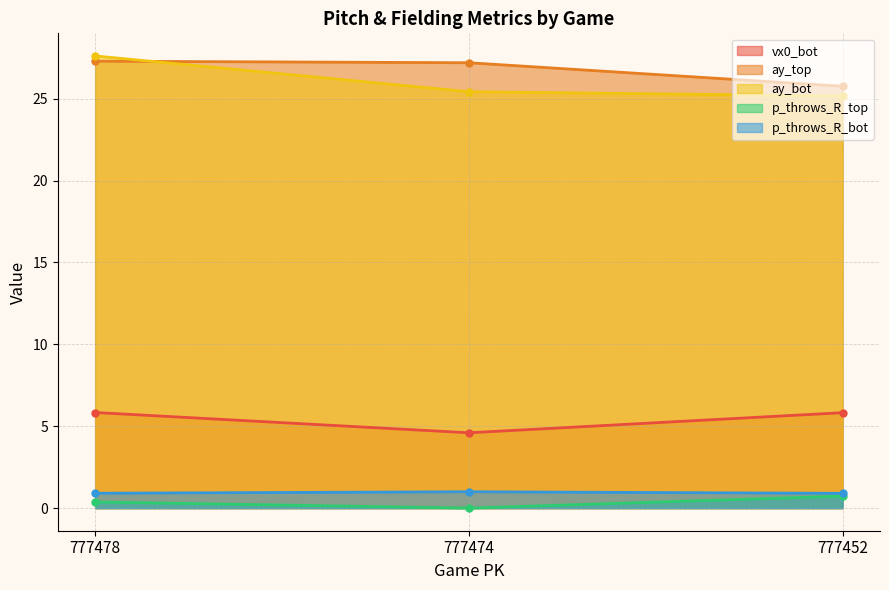

At how many categories does at least one series exceed 12?

3